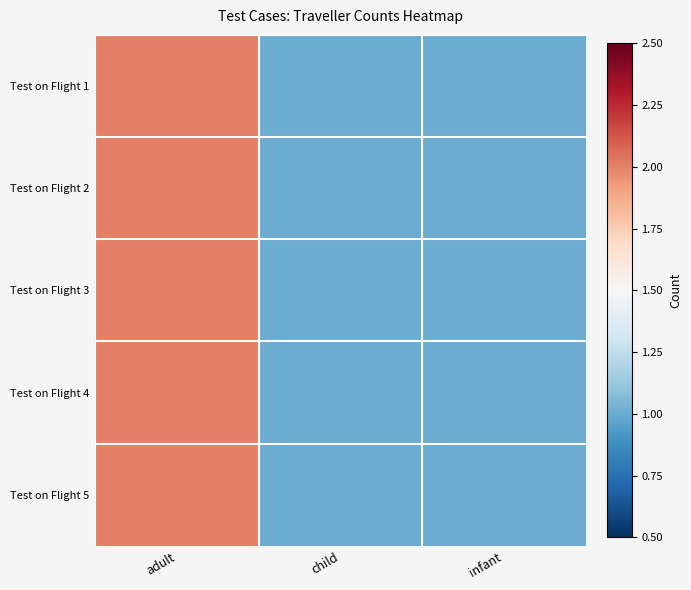

At which category is the sum across all series the highest?

adult